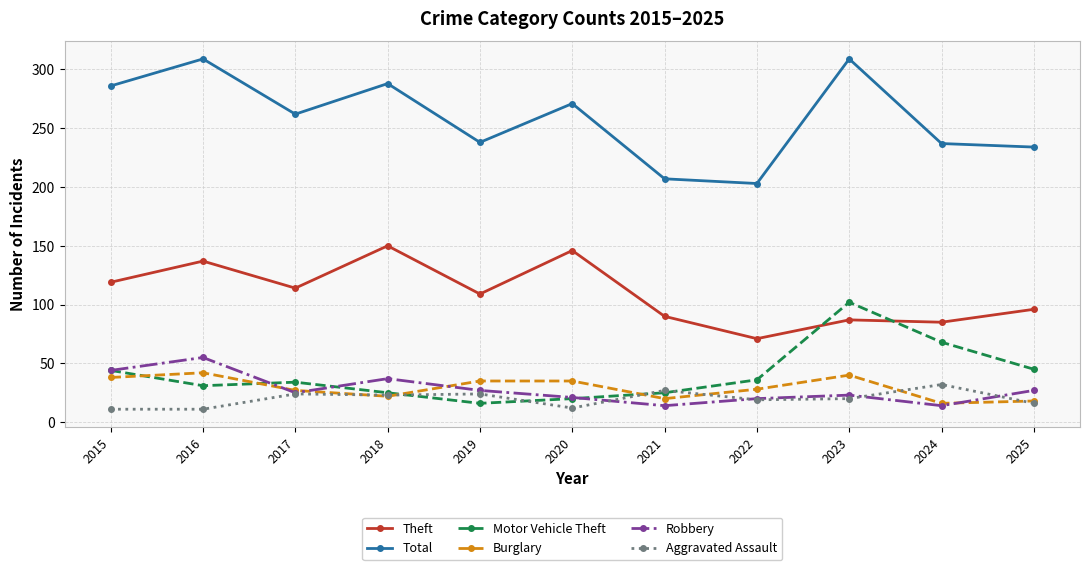

Which series has the largest total across all categories?

Total